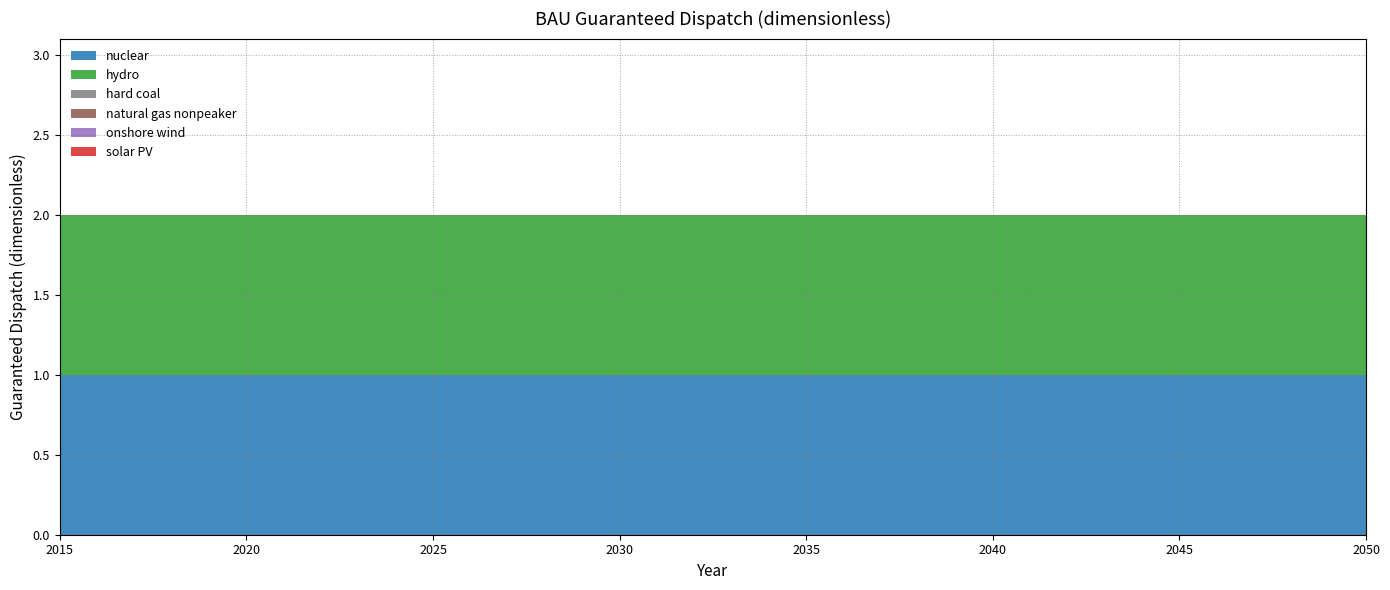

Reading left to right, extract all data points from this chart.

nuclear: 2015=1	2016=1	2017=1	2018=1	2019=1	2020=1	2021=1	2022=1	2023=1	2024=1	2025=1	2026=1	2027=1	2028=1	2029=1	2030=1	2031=1	2032=1	2033=1	2034=1	2035=1	2036=1	2037=1	2038=1	2039=1	2040=1	2041=1	2042=1	2043=1	2044=1	2045=1	2046=1	2047=1	2048=1	2049=1	2050=1
hydro: 2015=1	2016=1	2017=1	2018=1	2019=1	2020=1	2021=1	2022=1	2023=1	2024=1	2025=1	2026=1	2027=1	2028=1	2029=1	2030=1	2031=1	2032=1	2033=1	2034=1	2035=1	2036=1	2037=1	2038=1	2039=1	2040=1	2041=1	2042=1	2043=1	2044=1	2045=1	2046=1	2047=1	2048=1	2049=1	2050=1
hard coal: 2015=0	2016=0	2017=0	2018=0	2019=0	2020=0	2021=0	2022=0	2023=0	2024=0	2025=0	2026=0	2027=0	2028=0	2029=0	2030=0	2031=0	2032=0	2033=0	2034=0	2035=0	2036=0	2037=0	2038=0	2039=0	2040=0	2041=0	2042=0	2043=0	2044=0	2045=0	2046=0	2047=0	2048=0	2049=0	2050=0
natural gas nonpeaker: 2015=0	2016=0	2017=0	2018=0	2019=0	2020=0	2021=0	2022=0	2023=0	2024=0	2025=0	2026=0	2027=0	2028=0	2029=0	2030=0	2031=0	2032=0	2033=0	2034=0	2035=0	2036=0	2037=0	2038=0	2039=0	2040=0	2041=0	2042=0	2043=0	2044=0	2045=0	2046=0	2047=0	2048=0	2049=0	2050=0
onshore wind: 2015=0	2016=0	2017=0	2018=0	2019=0	2020=0	2021=0	2022=0	2023=0	2024=0	2025=0	2026=0	2027=0	2028=0	2029=0	2030=0	2031=0	2032=0	2033=0	2034=0	2035=0	2036=0	2037=0	2038=0	2039=0	2040=0	2041=0	2042=0	2043=0	2044=0	2045=0	2046=0	2047=0	2048=0	2049=0	2050=0
solar PV: 2015=0	2016=0	2017=0	2018=0	2019=0	2020=0	2021=0	2022=0	2023=0	2024=0	2025=0	2026=0	2027=0	2028=0	2029=0	2030=0	2031=0	2032=0	2033=0	2034=0	2035=0	2036=0	2037=0	2038=0	2039=0	2040=0	2041=0	2042=0	2043=0	2044=0	2045=0	2046=0	2047=0	2048=0	2049=0	2050=0